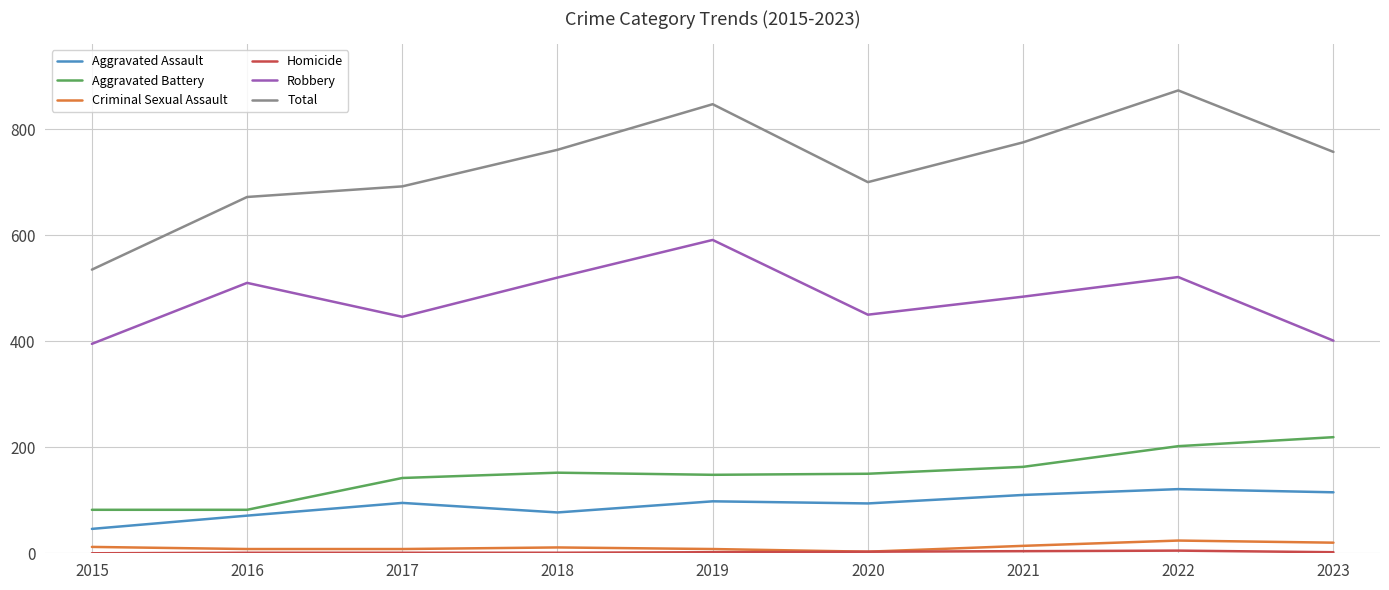

What is the sum of all Aggravated Assault values?

827